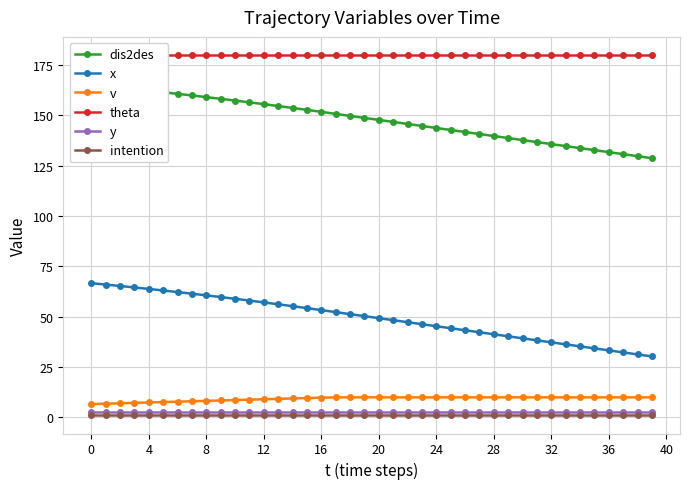

True or false: theta has a value of 180.0 at 12.

True